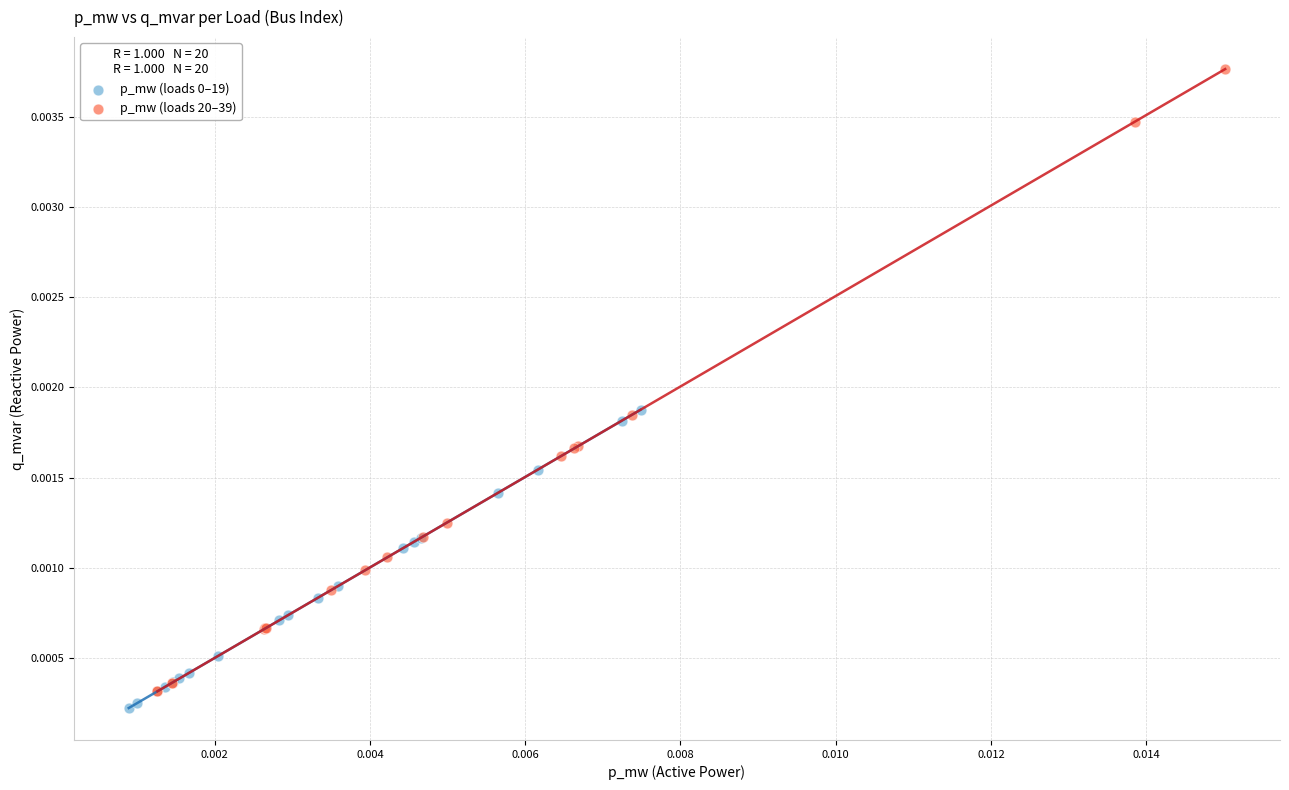

Which series reaches the maximum Y coordinate?

p_mw (loads 20–39)